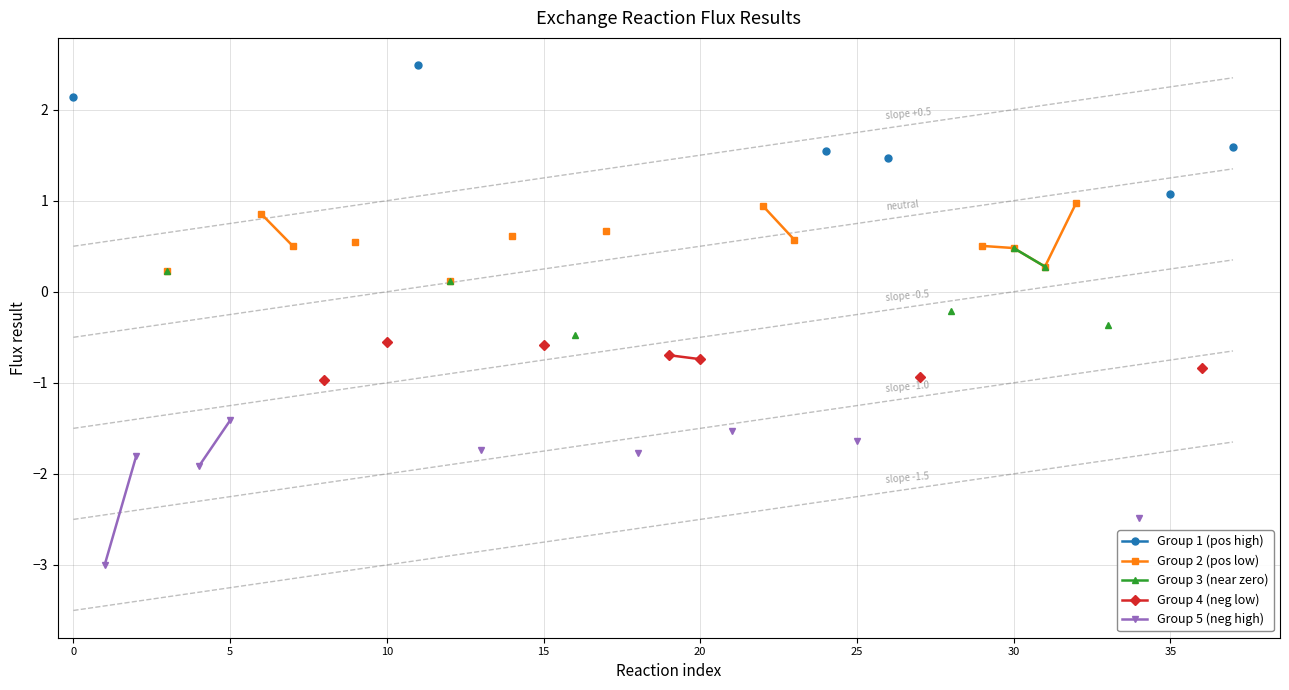

What is the label of the 10th point from the left?

9